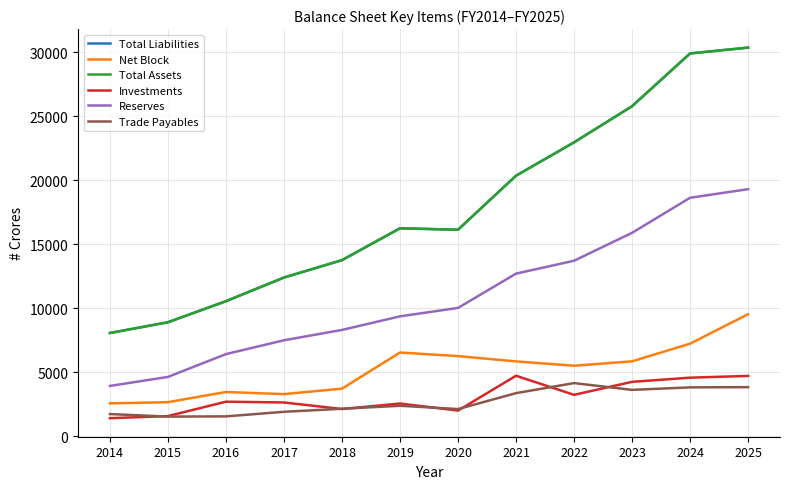

Is this an area chart (filled region under the line)?

No